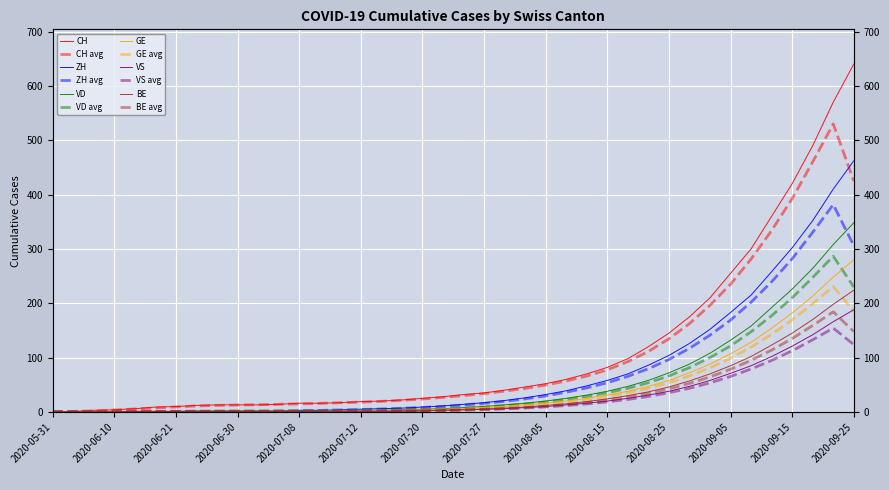

What is the difference between the second highest and second lowest values in the VS series?

166